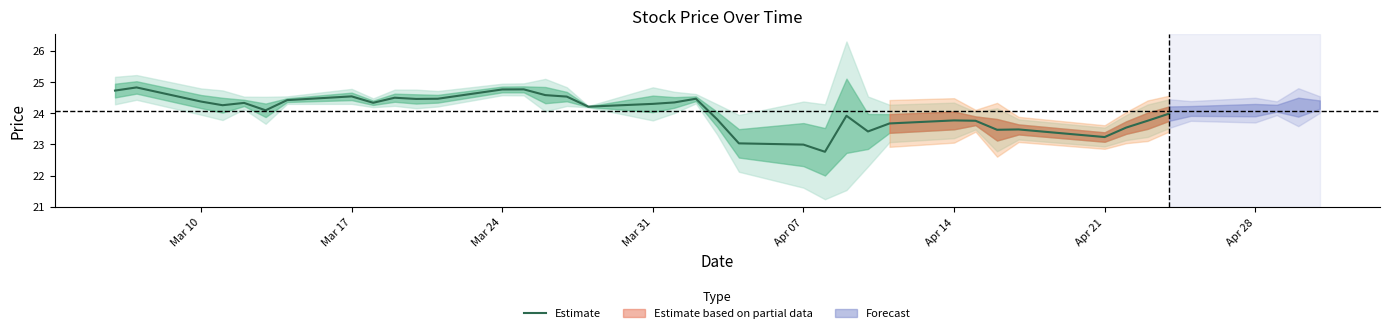

What is the average value?

24.1